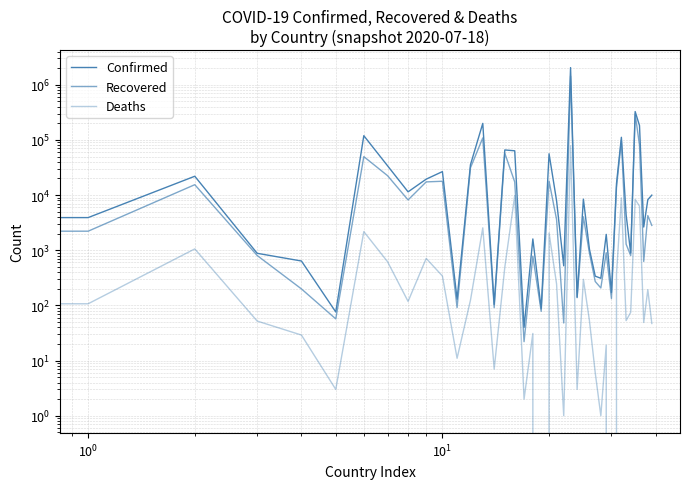

What is the average value of the Confirmed series?

85631